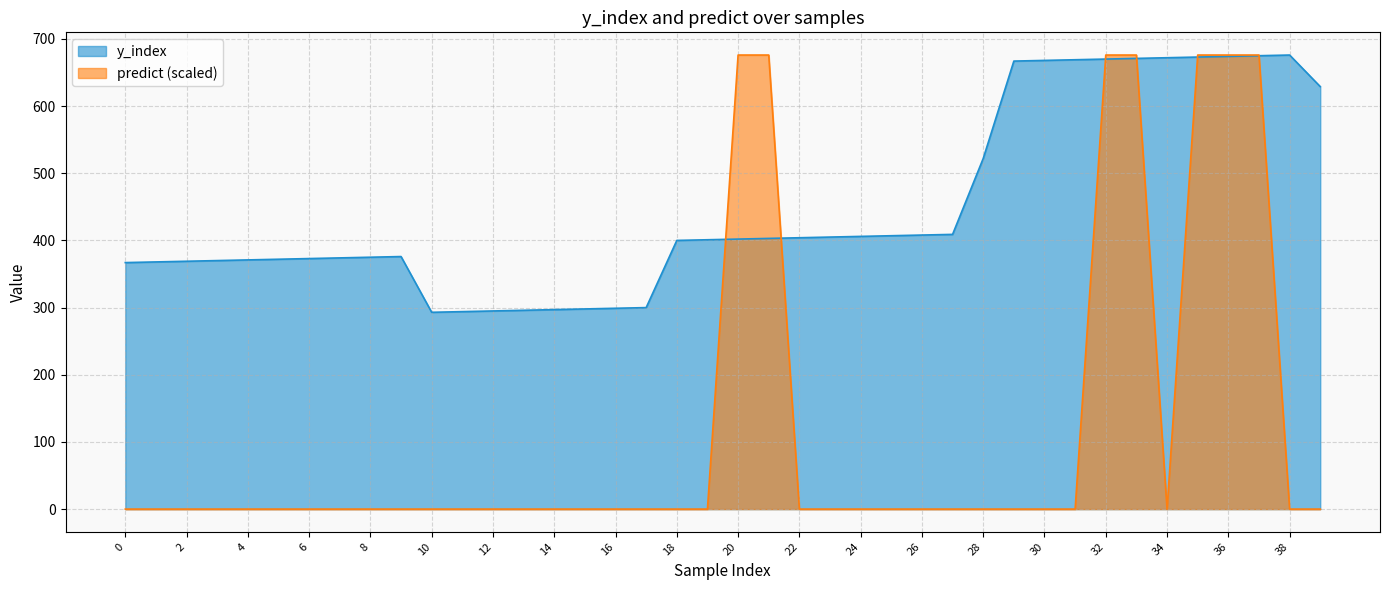

Reading right to left, extract all data points from this chart.

y_index: 39=629	38=676	37=675	36=674	35=673	34=672	33=671	32=670	31=669	30=668	29=667	28=522	27=409	26=408	25=407	24=406	23=405	22=404	21=403	20=402	19=401	18=400	17=300	16=299	15=298	14=297	13=296	12=295	11=294	10=293	9=376	8=375	7=374	6=373	5=372	4=371	3=370	2=369	1=368	0=367
predict: 39=0	38=0	37=676	36=676	35=676	34=0	33=676	32=676	31=0	30=0	29=0	28=0	27=0	26=0	25=0	24=0	23=0	22=0	21=676	20=676	19=0	18=0	17=0	16=0	15=0	14=0	13=0	12=0	11=0	10=0	9=0	8=0	7=0	6=0	5=0	4=0	3=0	2=0	1=0	0=0